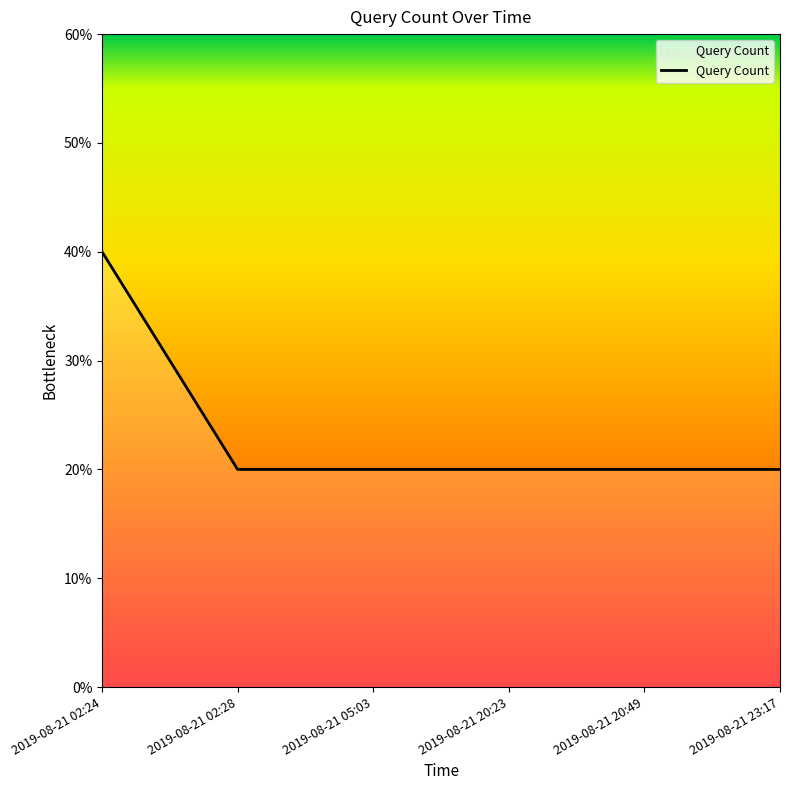

Which category has the highest value across all series?

2019-08-21 02:24